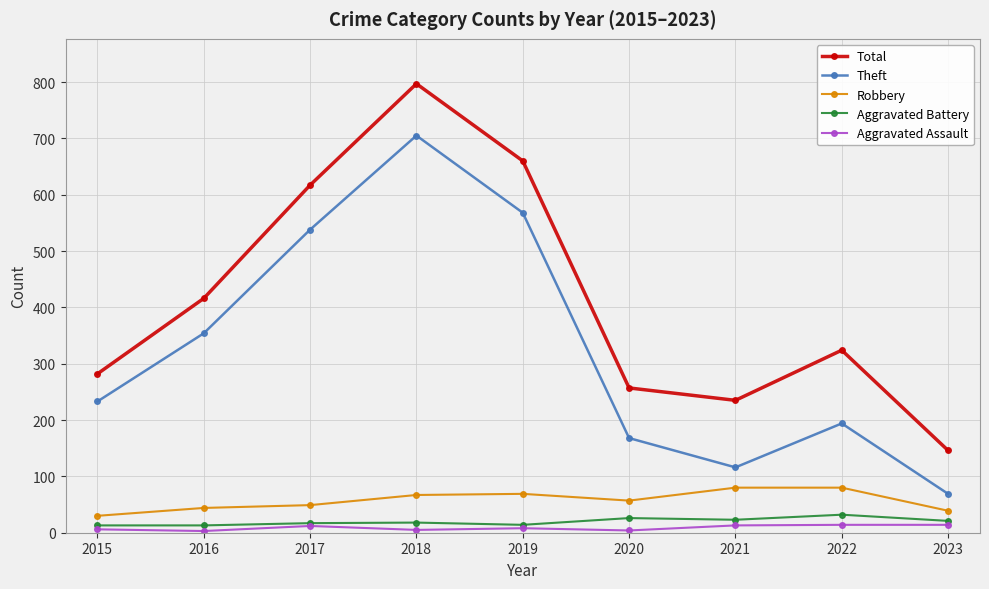

What is the maximum value for Aggravated Battery?

32